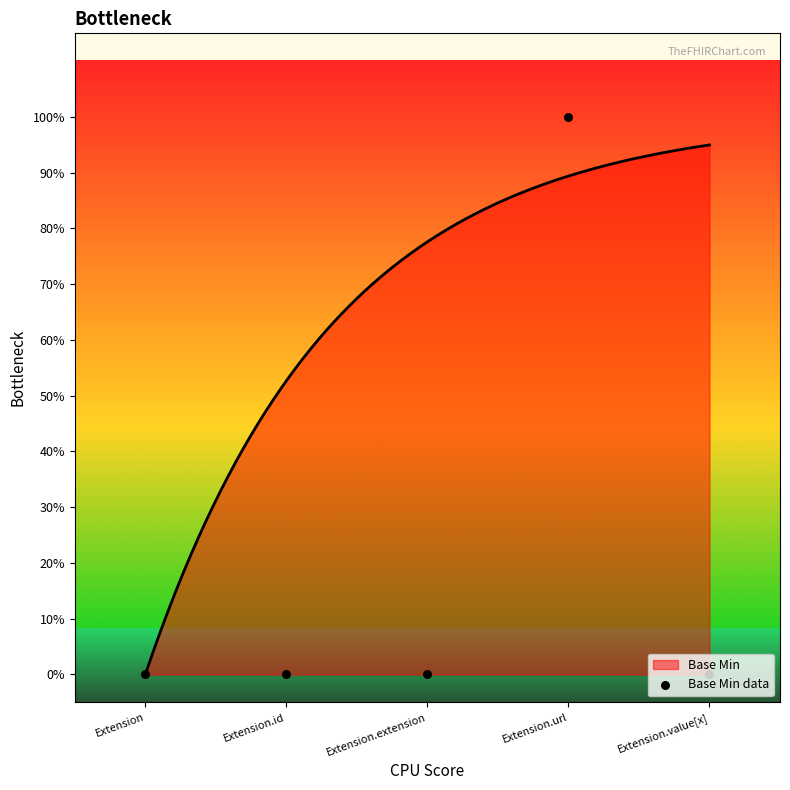

Between Extension.value[x] and Extension.id, which is larger?

Extension.value[x]